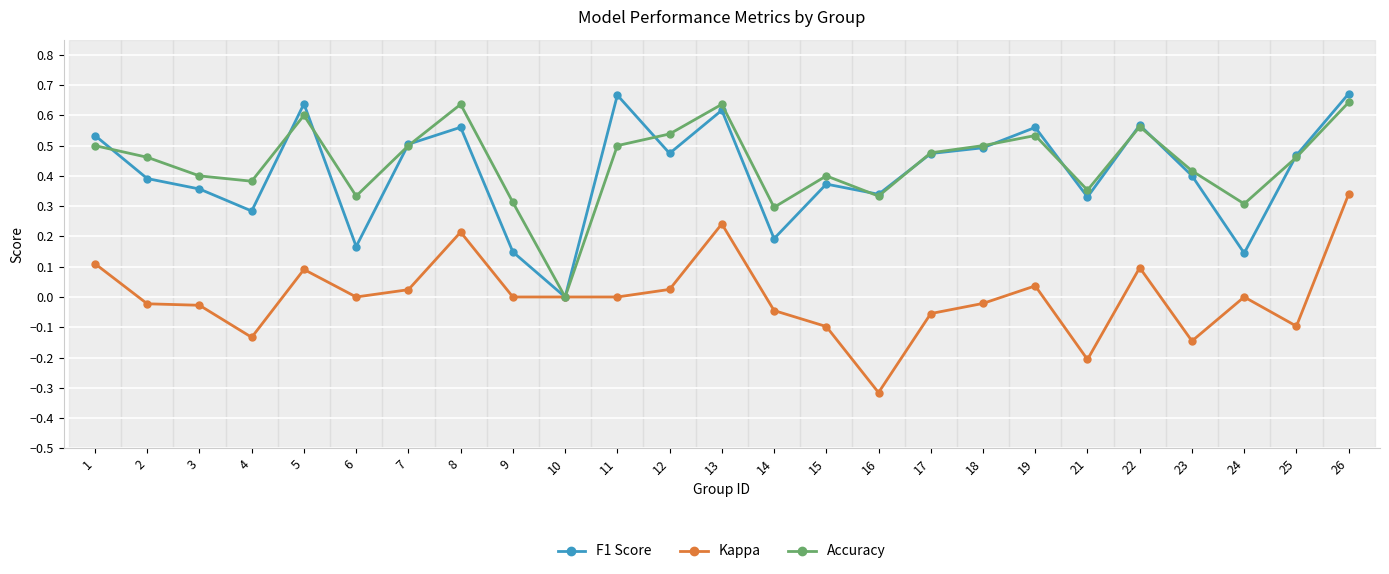

Which category has the lowest value across all series?

16